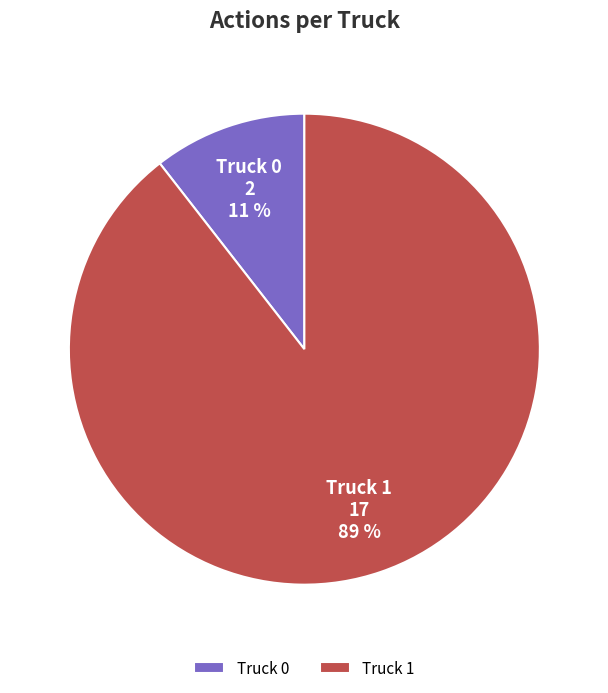

Is Truck 0 the majority of the pie?

No